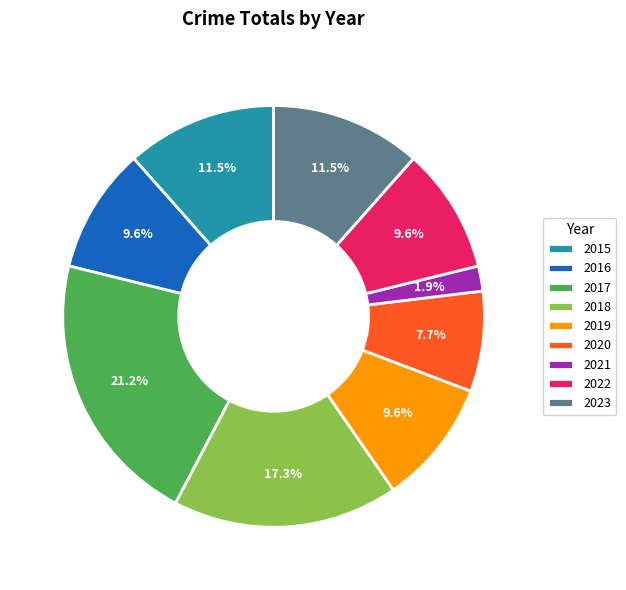

How many slices are in this pie chart?

9